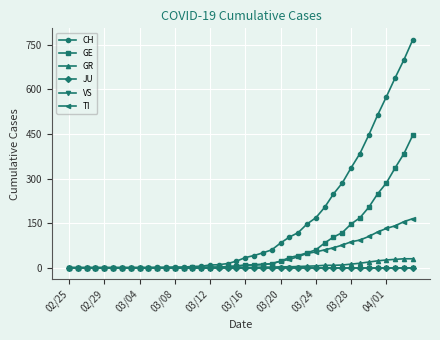

True or false: VS and JU cross at least once.

False